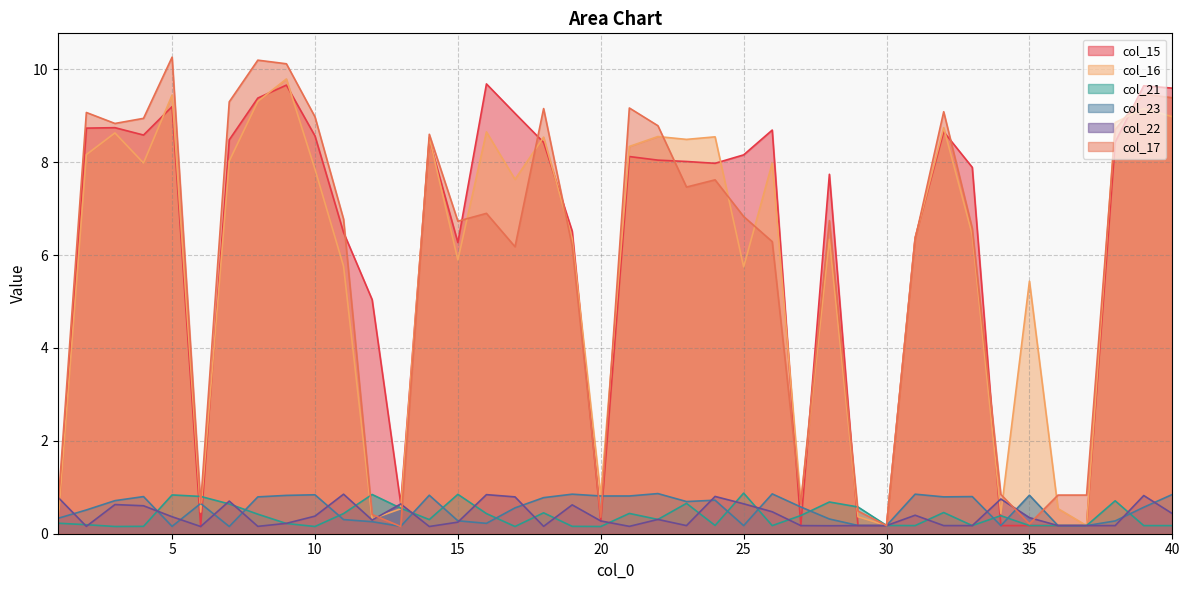

What is the smallest value displayed?

0.2